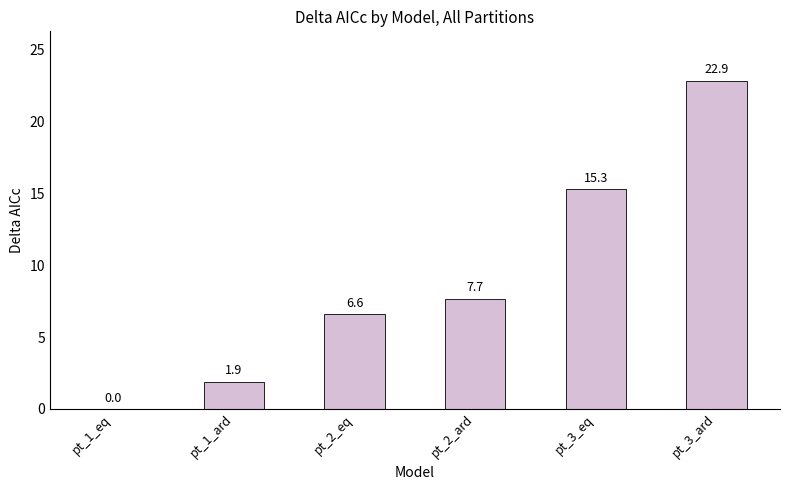

Reading left to right, list all the values displayed in this chart.

pt_1_eq=0.0	pt_1_ard=1.9	pt_2_eq=6.6	pt_2_ard=7.7	pt_3_eq=15.3	pt_3_ard=22.9